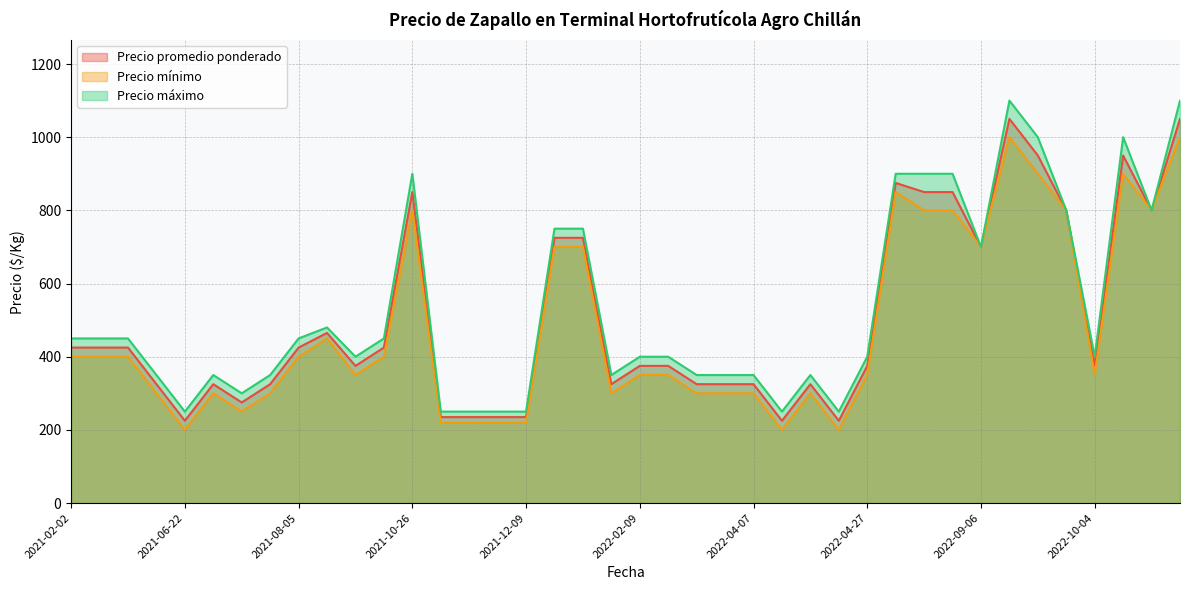

At which label does Precio mínimo first exceed 350?

2021-02-02